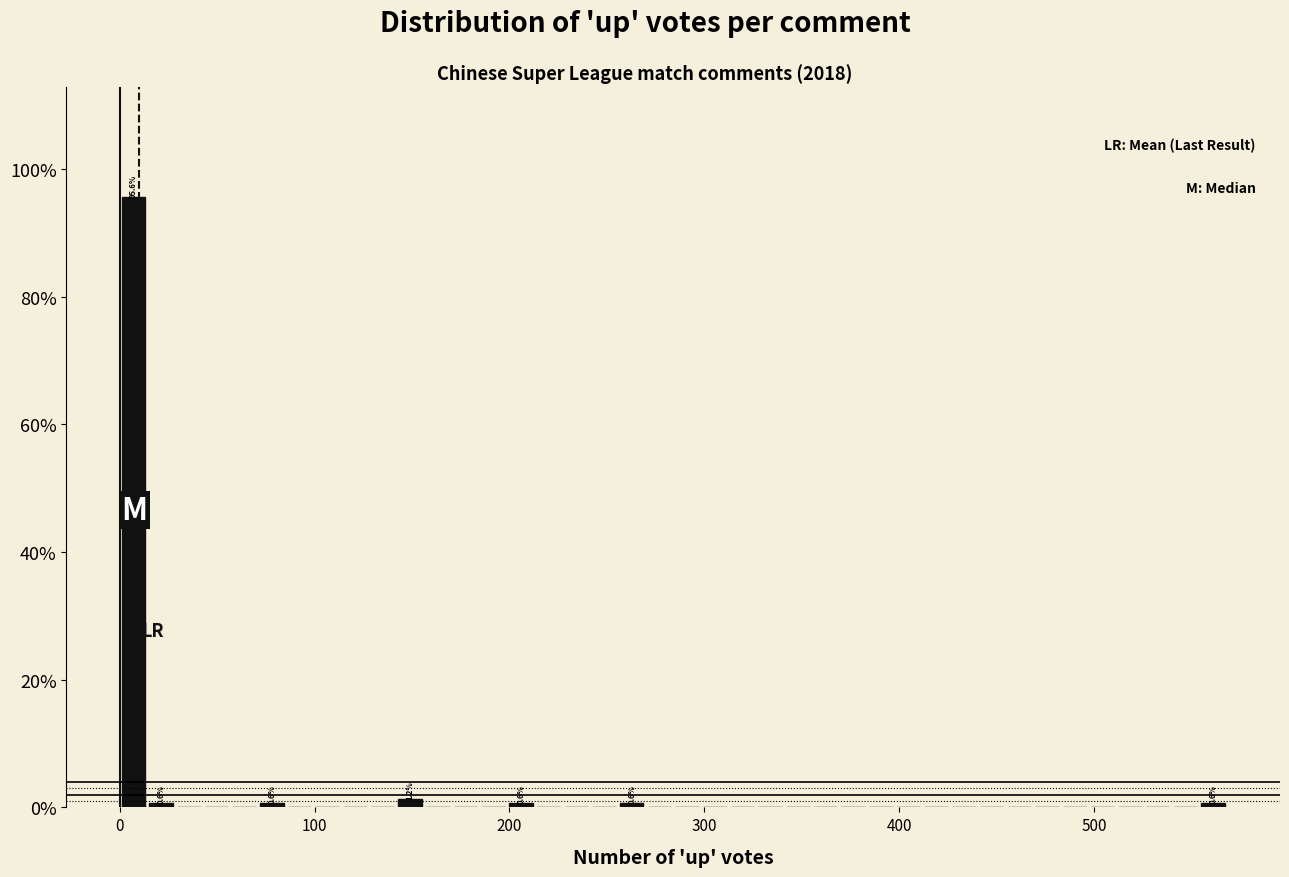

Around what value on the x-axis is the tallest bar? Give the approximate position of its centre, as read against the axis.

10